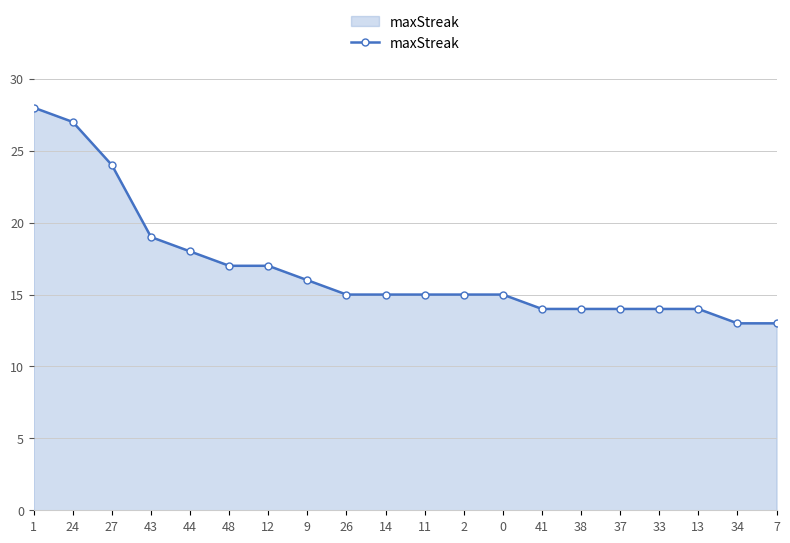

Approximately how many times larger is the value at 44 compared to 33?

1.3